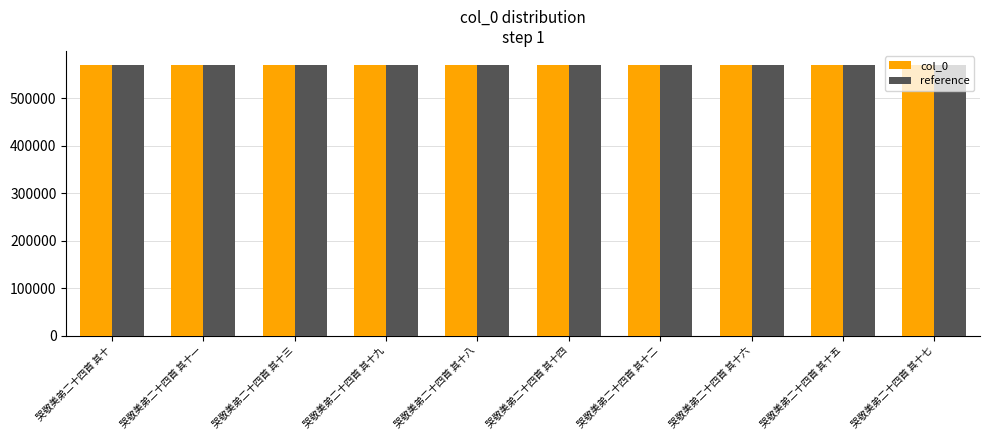

What is the sum of the reference values at 哭敬美弟二十四首 其十九 and 哭敬美弟二十四首 其十六?

1139733